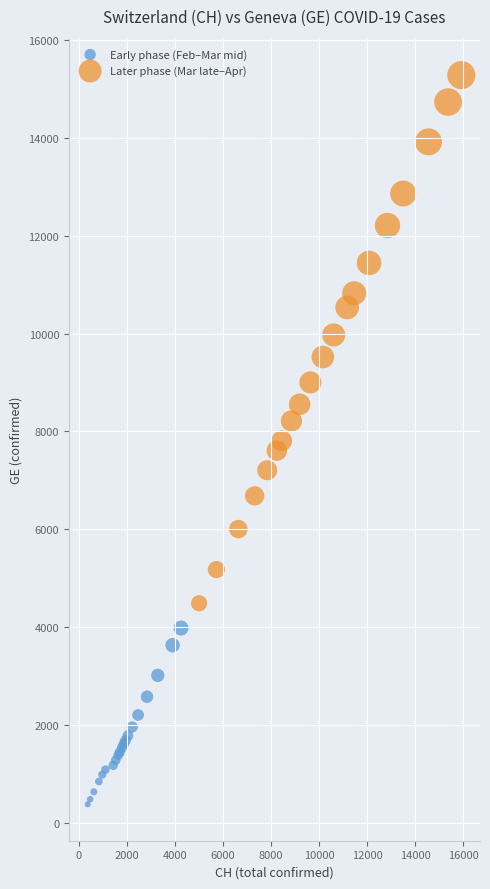

Which series contains the highest Y value?

Later phase (Mar late–Apr)